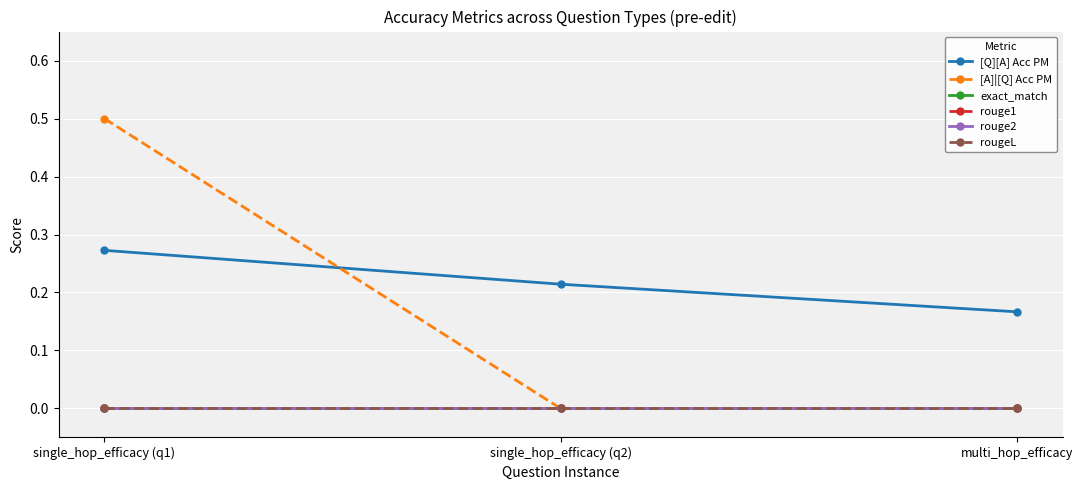

What is the value of the [Q][A] Acc PM point at the 2nd from the left?

0.2